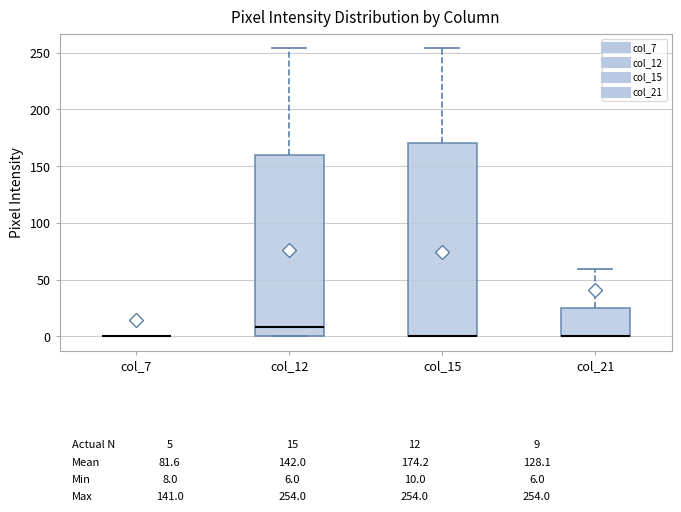

Which box is the tallest, from its lower edge to its upper edge?

col_15